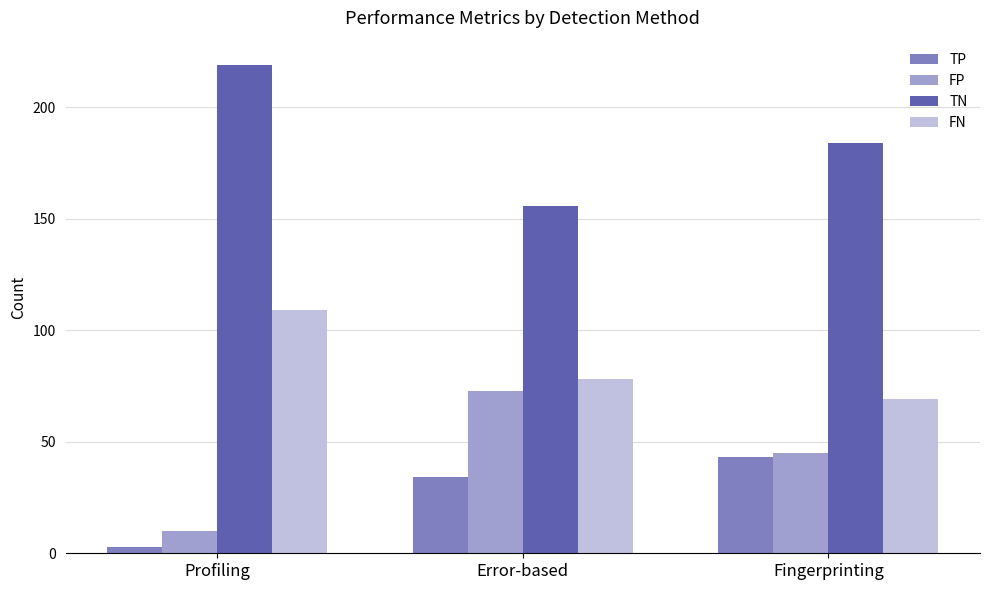

List the series in order of their peak value, lowest first.

TP, FP, FN, TN